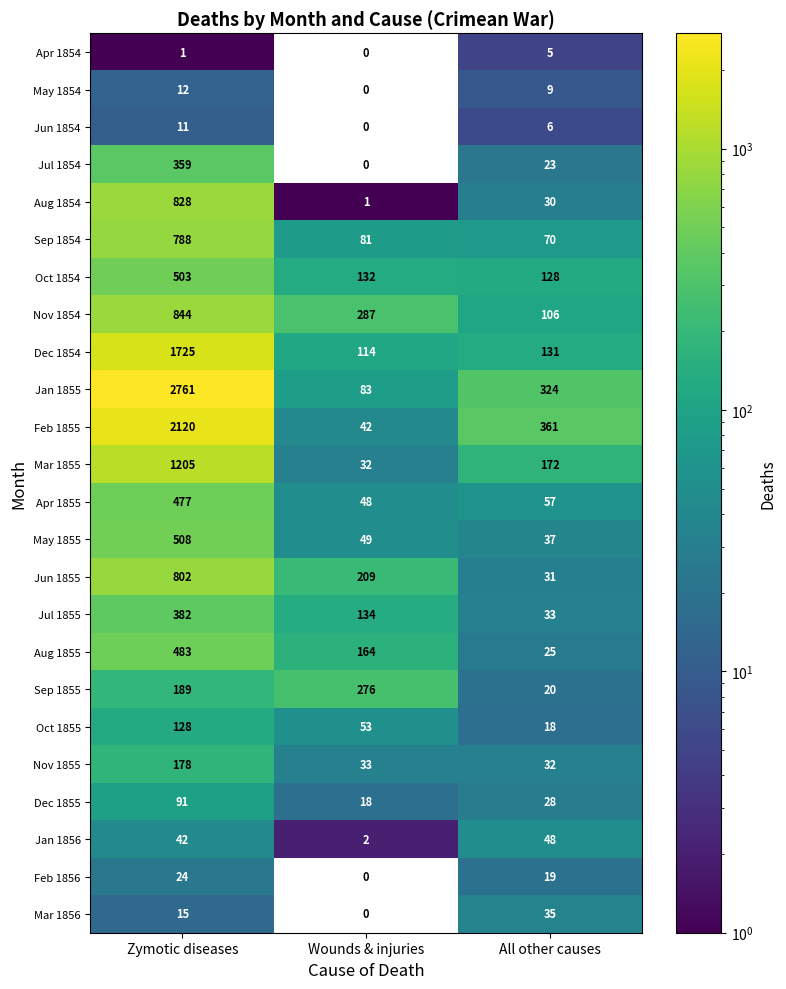

How many distinct data groups are displayed?

24